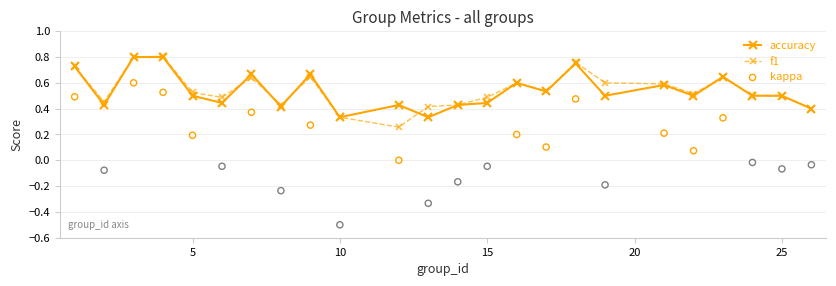

Which series contains the highest Y value?

f1